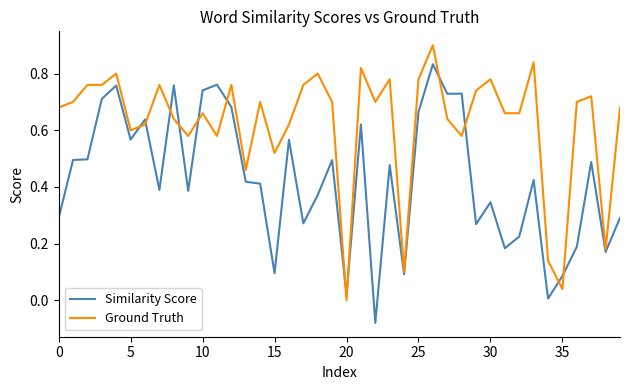

What is the maximum value shown in the chart?

0.9